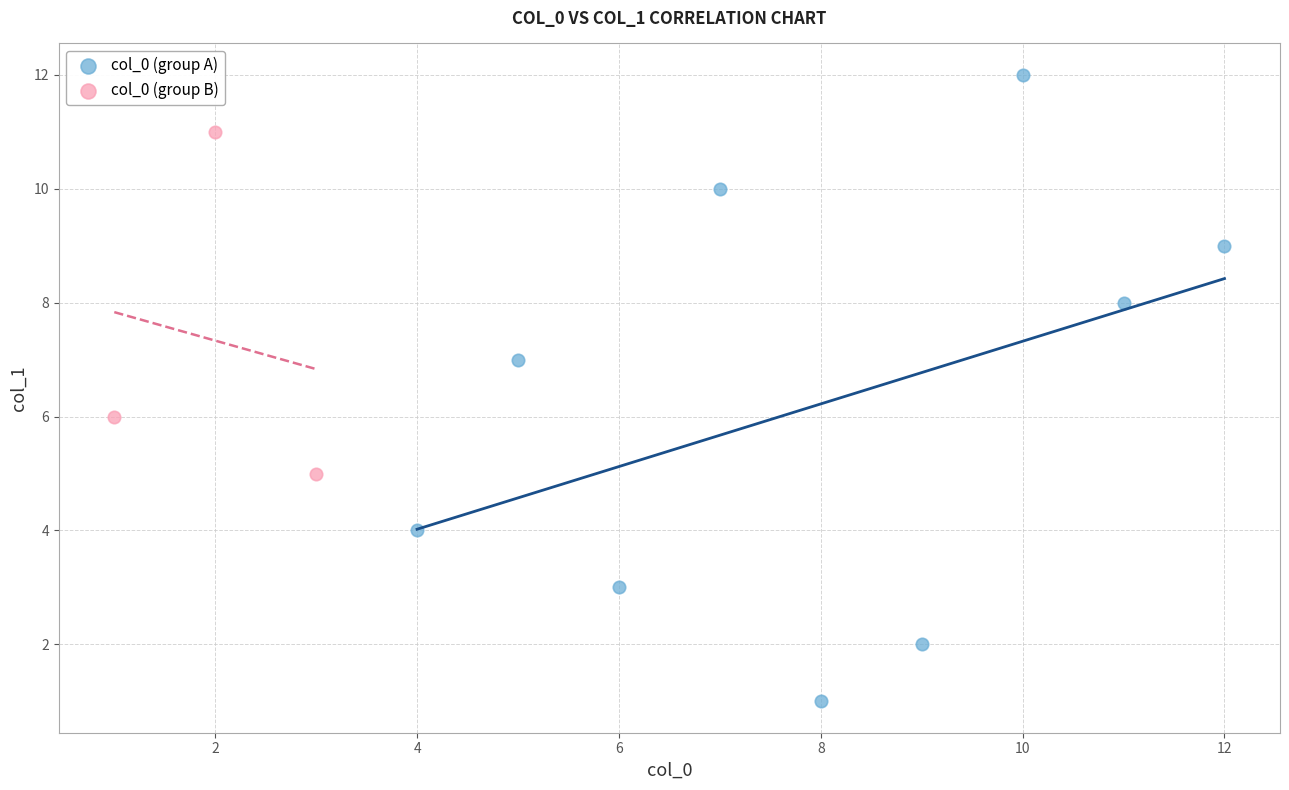

Which series contains the lowest Y value?

col_0 (group A)